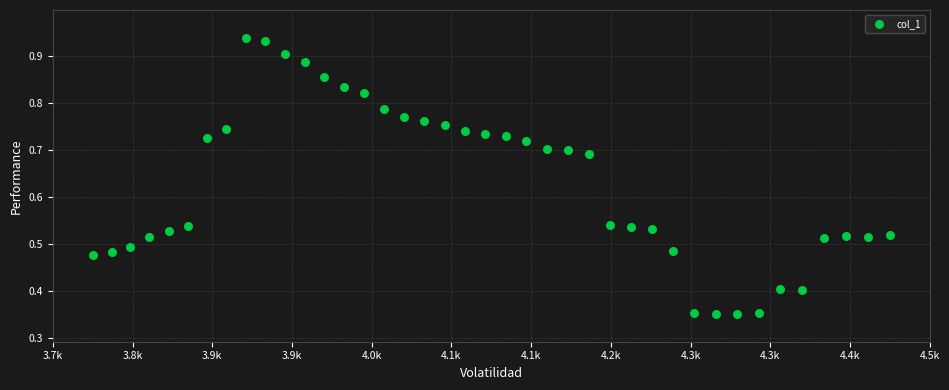

What is the range of Y values (max minus min)?

0.6